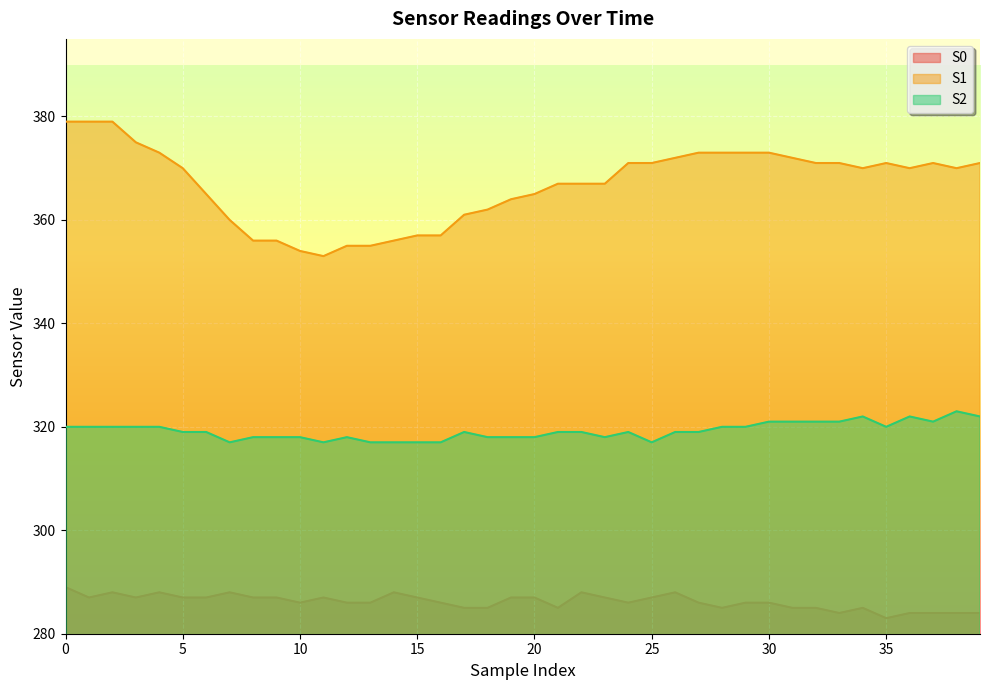

How many lines are shown in the chart?

3